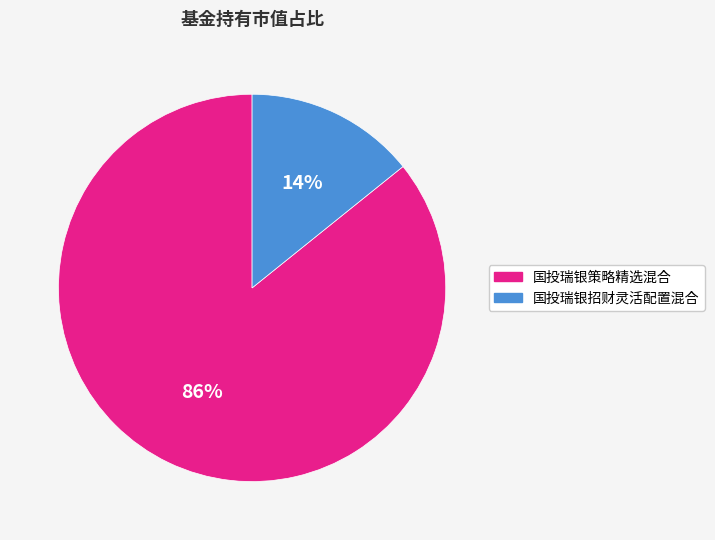

Between 国投瑞银招财灵活配置混合 and 国投瑞银策略精选混合, which is larger?

国投瑞银策略精选混合